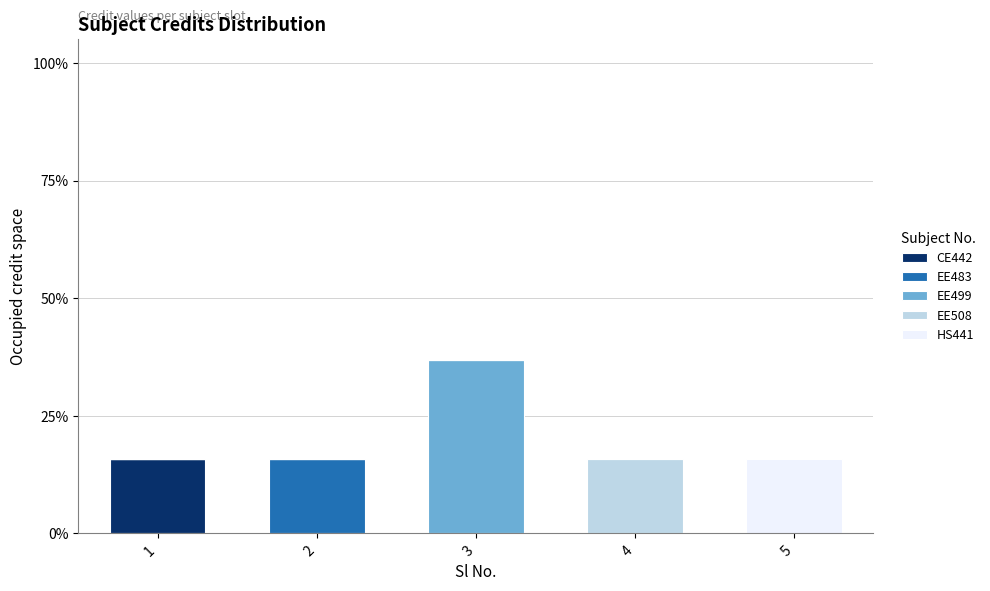

Count the number of data series in this chart.

5